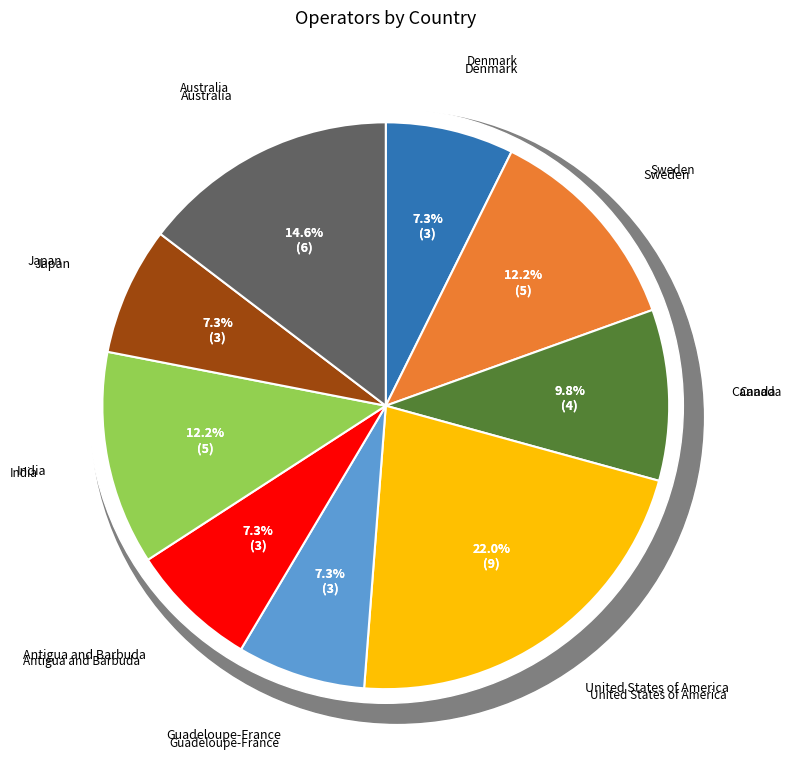

How many segments does this pie chart have?

9